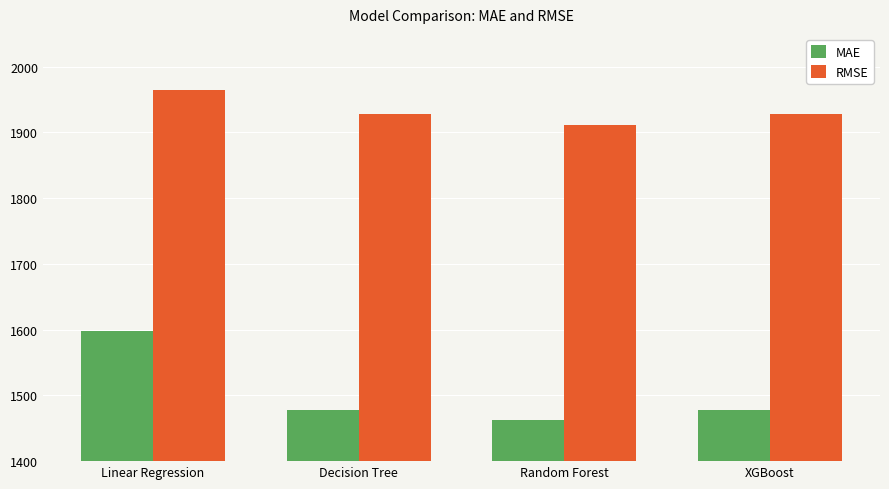

How many data points in RMSE are above 1927?

3